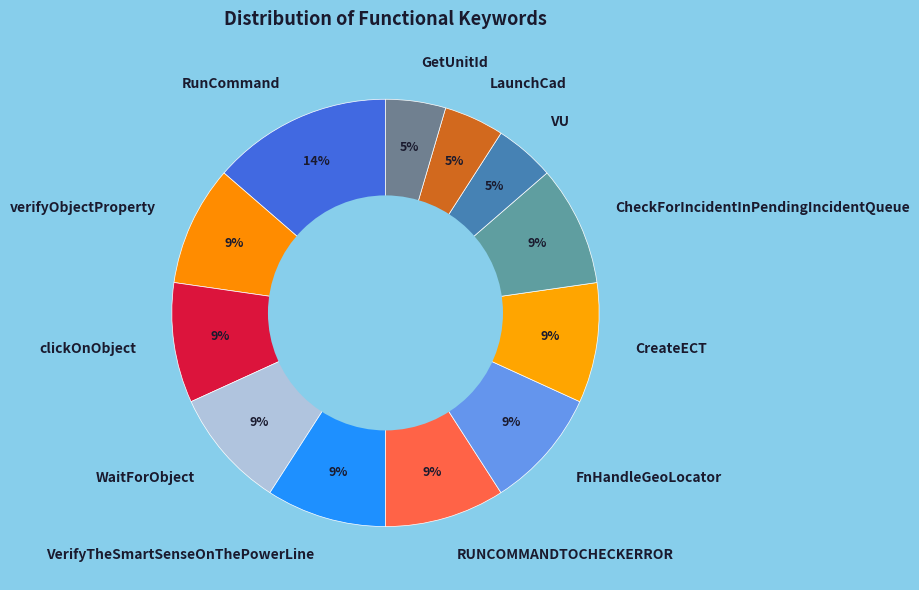

Count the number of slices in the pie.

12